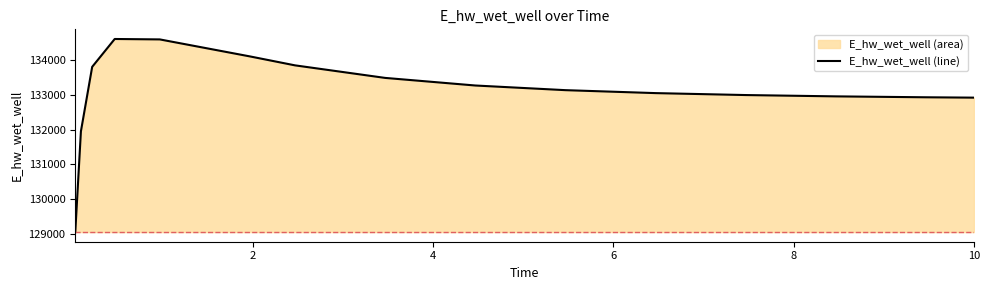

What is the minimum value shown in the chart?

129060.5